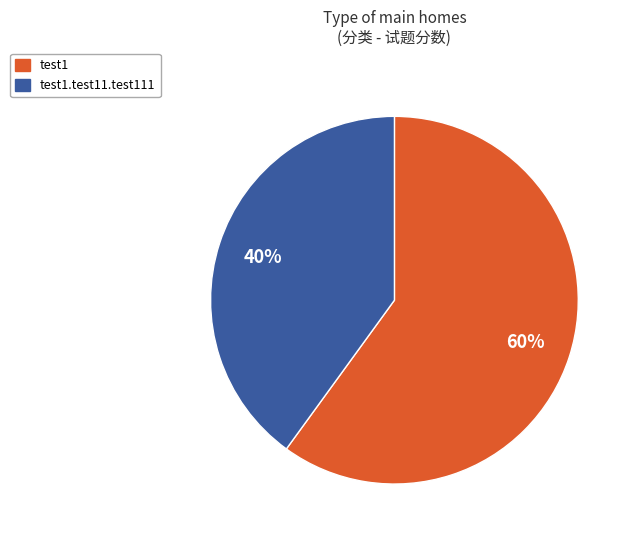

Is there a majority slice in this chart?

Yes